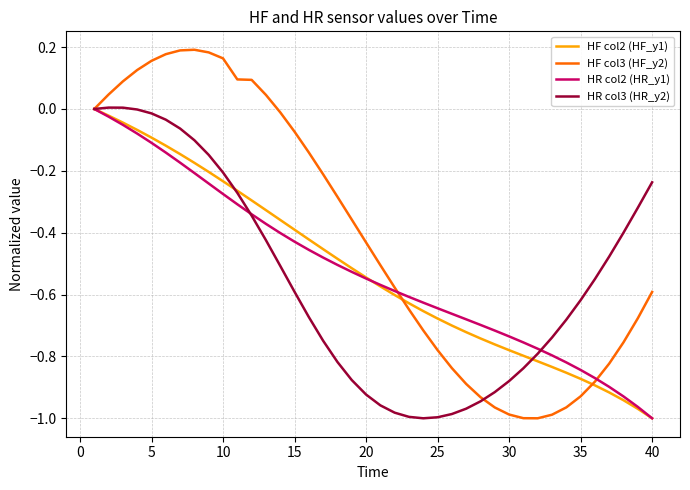

Which series has the largest range (max minus min)?

HF col3 (HF_y2)